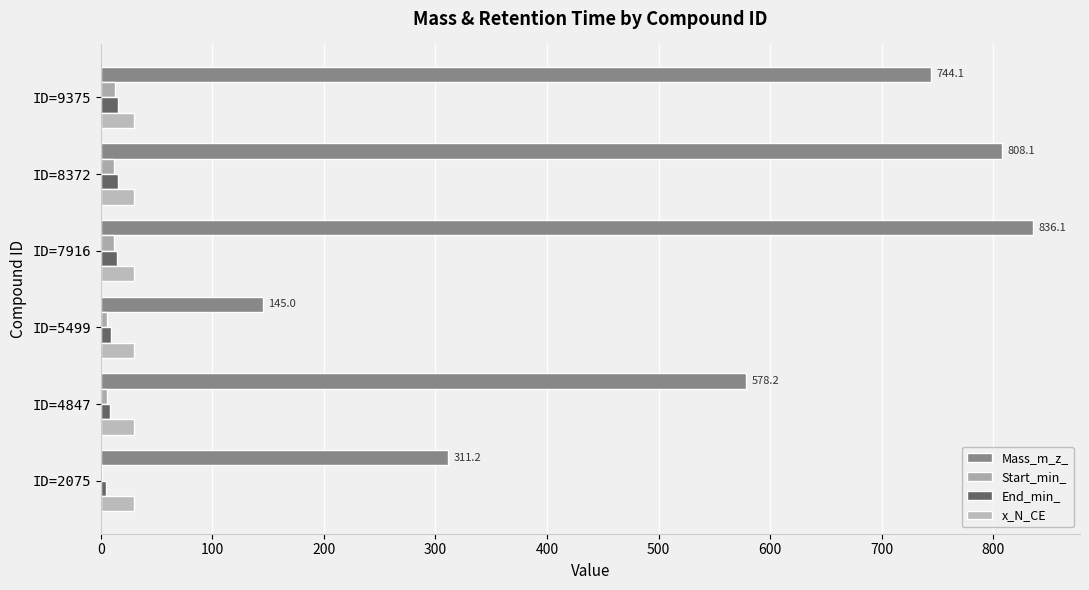

What is the value of the Start_min_ bar at the 2nd from the left?

5.5